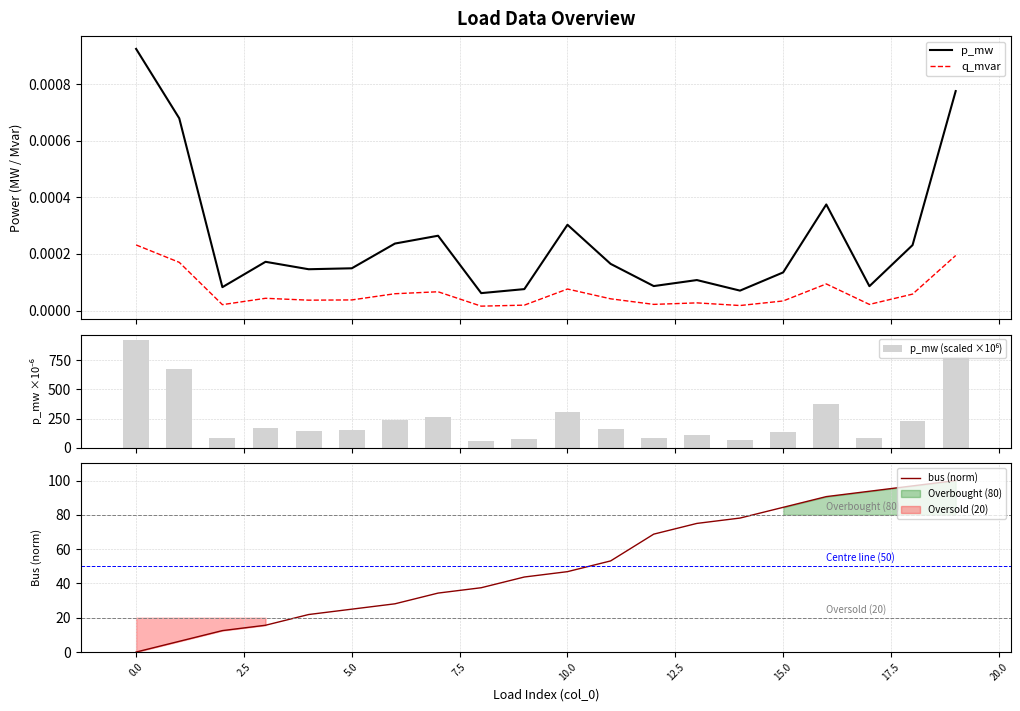

How many distinct data groups are displayed?

4